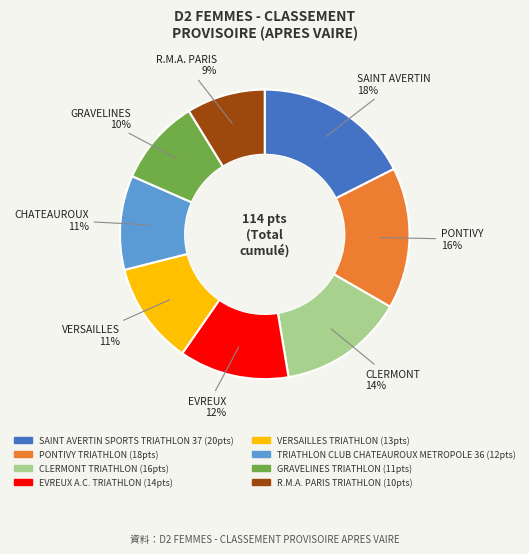

Which slice is the smallest?

R.M.A. PARIS TRIATHLON